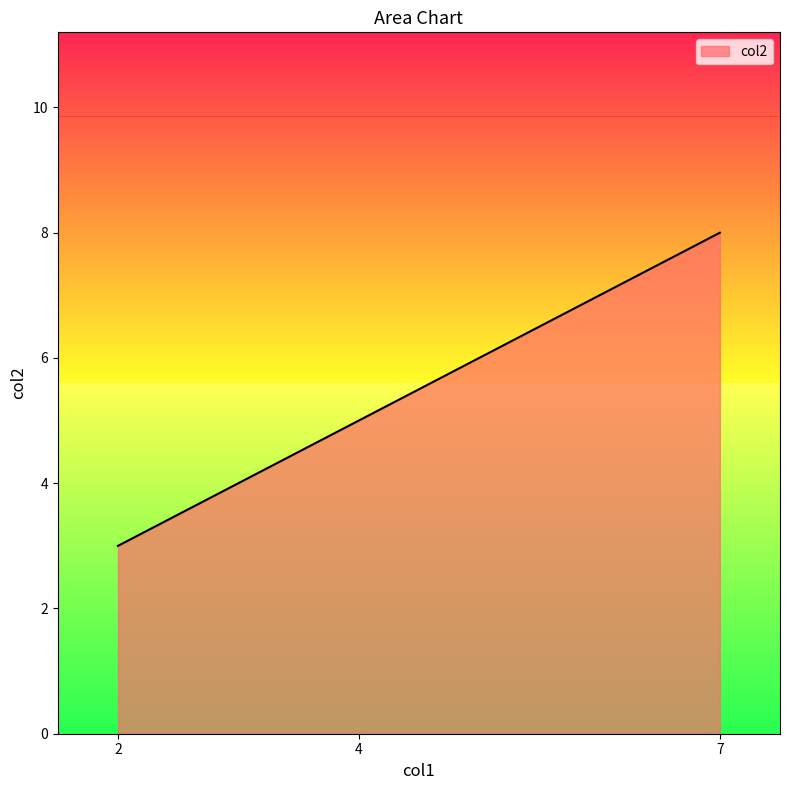

Does the chart have visible grid lines?

No